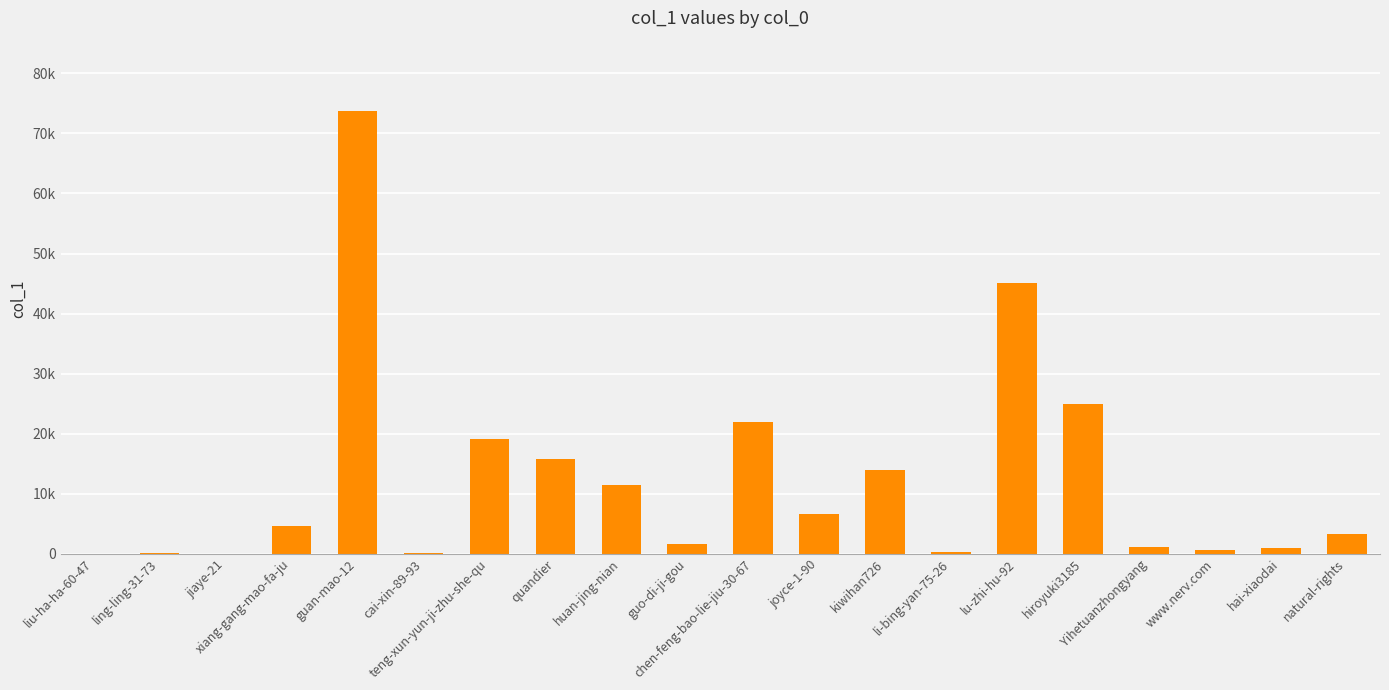

What is the difference between the maximum and minimum values?

73710